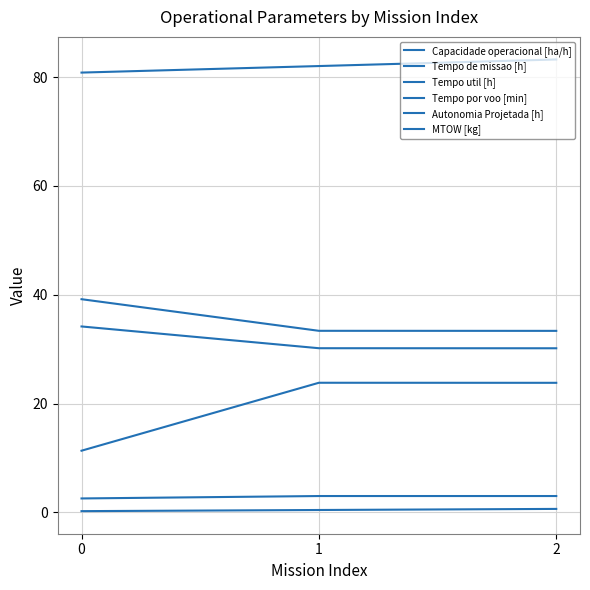

How many lines are shown in the chart?

6